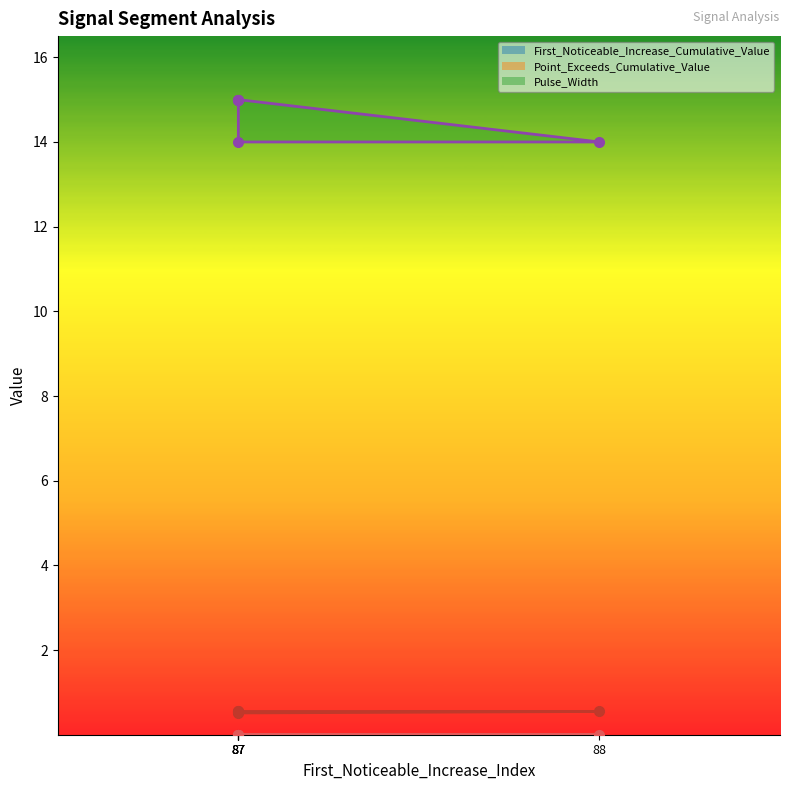

True or false: Pulse_Width and First_Noticeable_Increase_Cumulative_Value intersect in this chart.

False